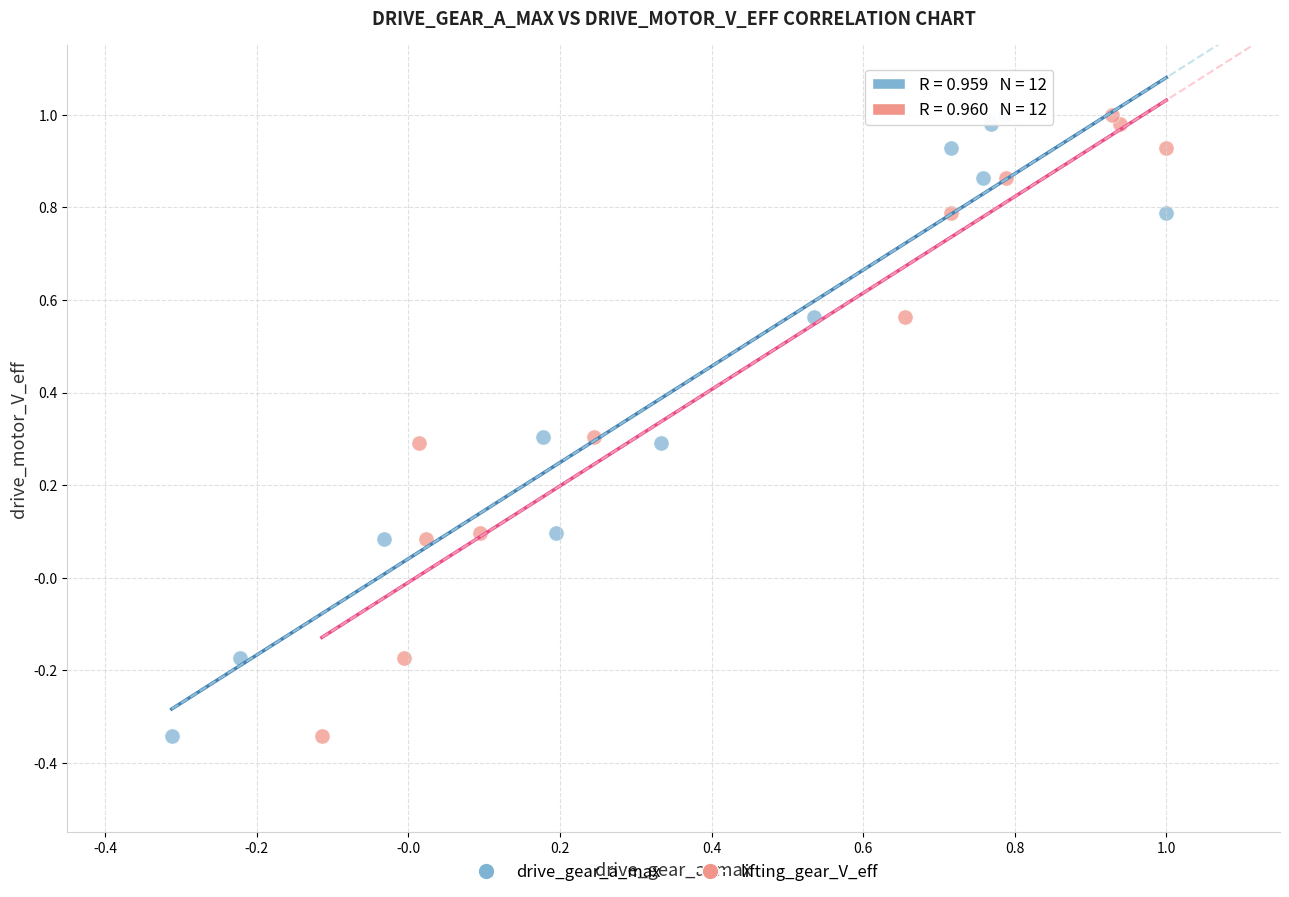

What are all the series names shown in the legend?

drive_gear_a_max, lifting_gear_V_eff